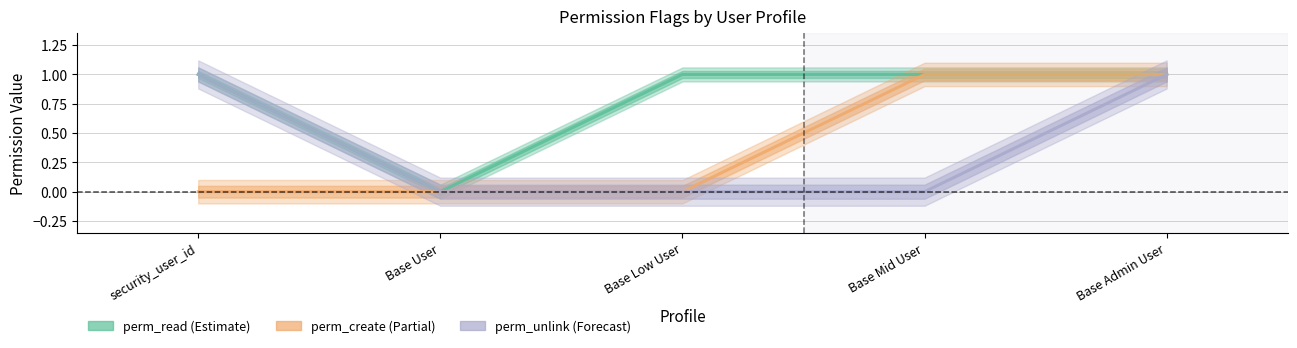

What is the label of the 4th point from the right?

Base User